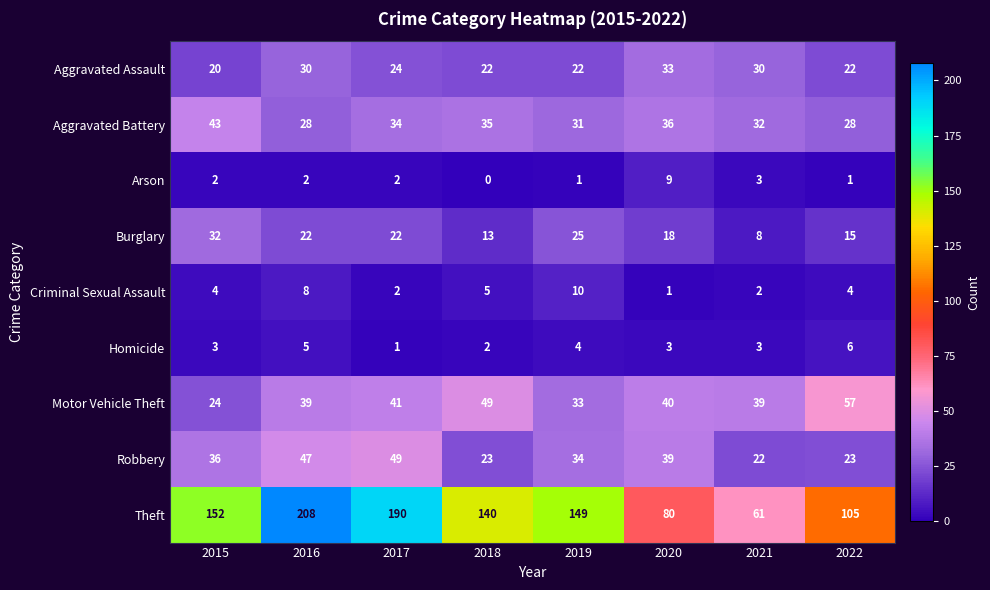

How many data points does each series have?

8